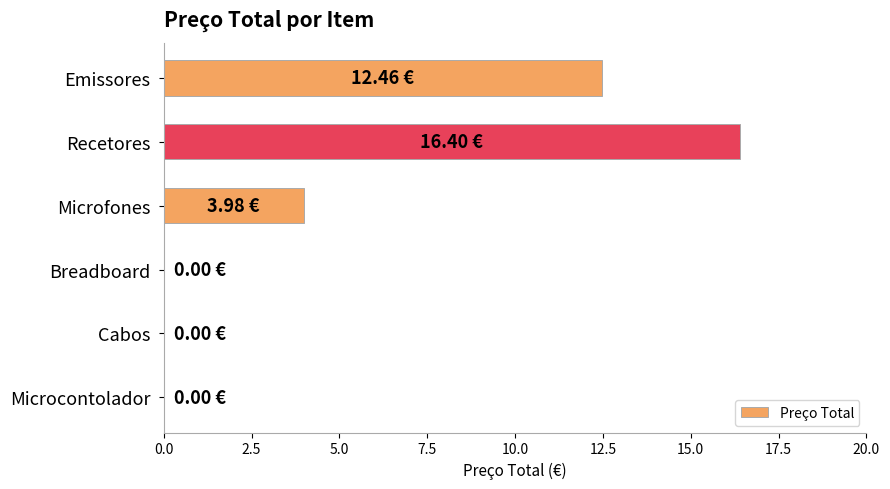

Between Emissores and Cabos, which is larger?

Emissores